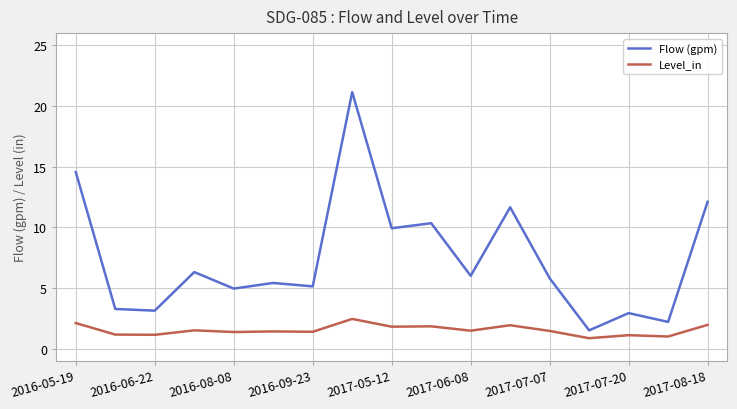

True or false: Level_in and Flow (gpm) intersect in this chart.

False